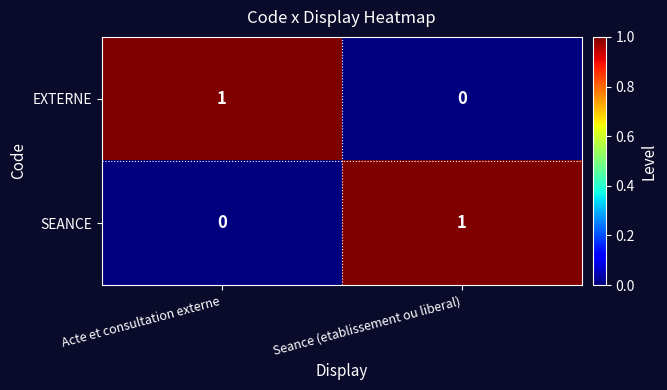

Rank the series at Acte et consultation externe from lowest to highest value.

SEANCE, EXTERNE